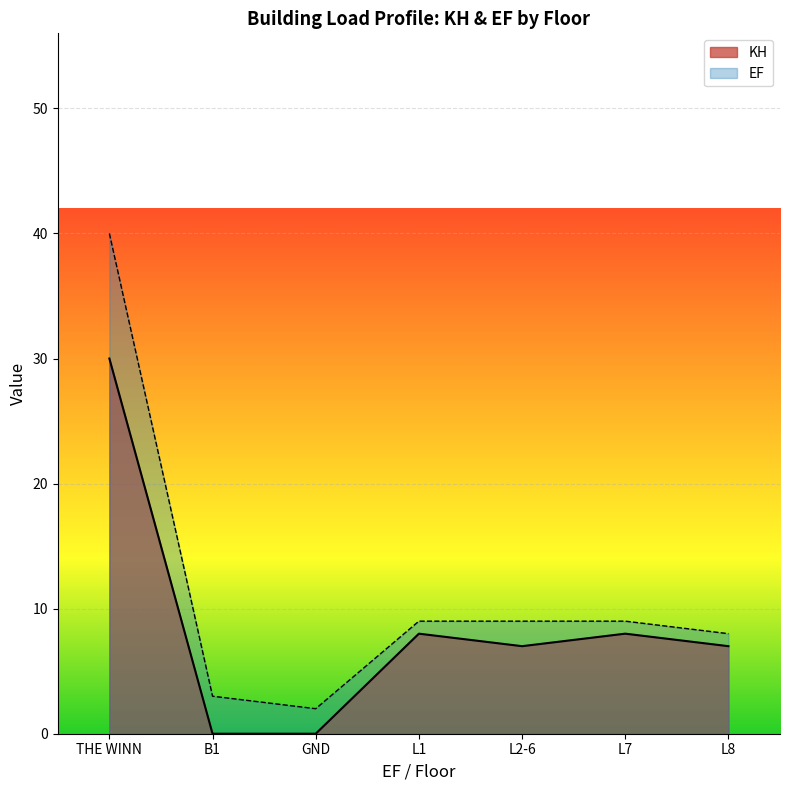

Between GND and L1, which series saw the biggest shift?

KH